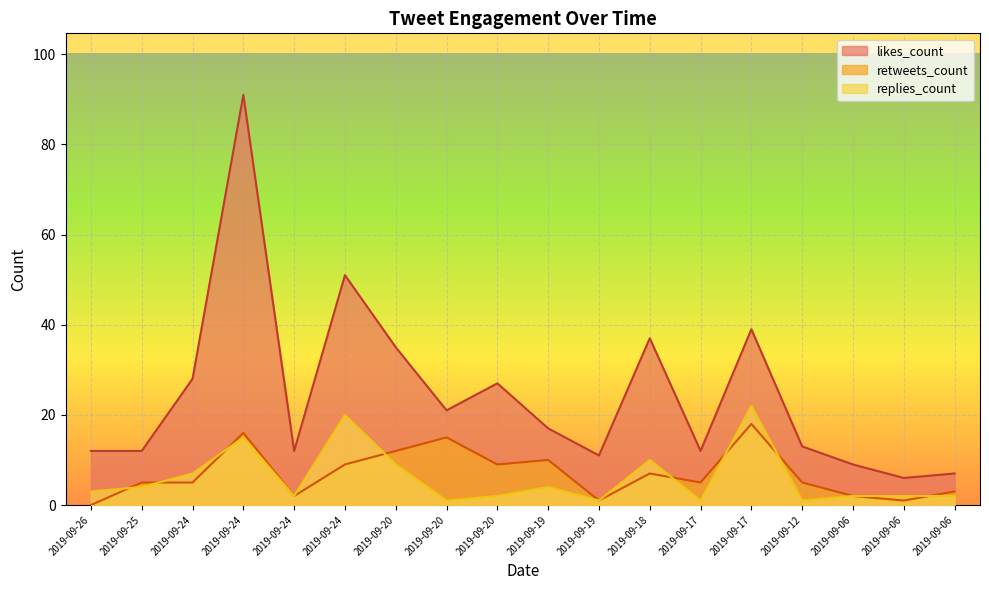

Reading left to right, list all the values displayed in this chart.

replies_count: 3	4	7	15	2	20	9	1	2	4	1	10	1	22	1	2	2	2
retweets_count: 0	5	5	16	2	9	12	15	9	10	1	7	5	18	5	2	1	3
likes_count: 12	12	28	91	12	51	35	21	27	17	11	37	12	39	13	9	6	7